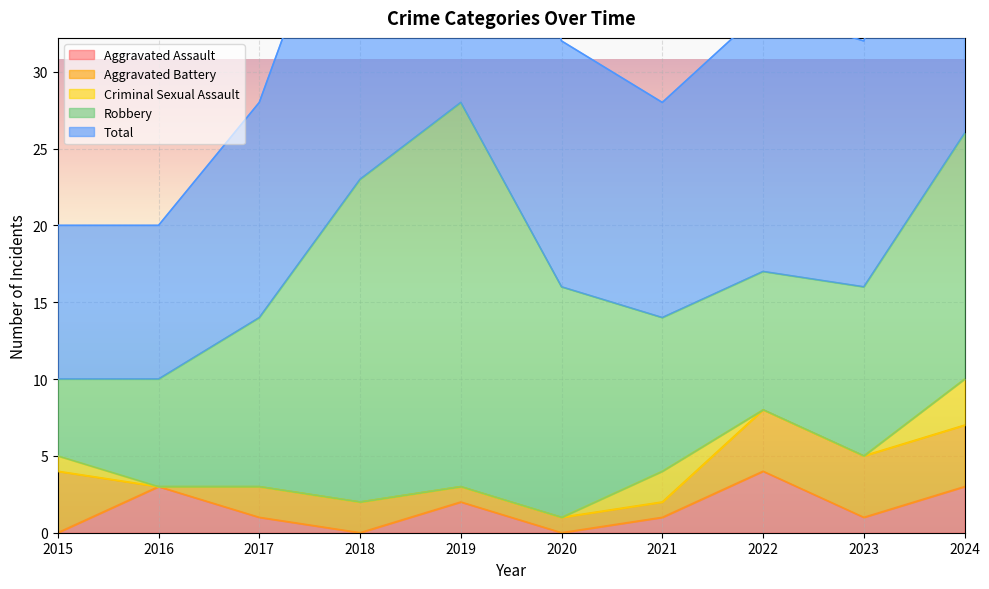

True or false: Criminal Sexual Assault and Total intersect in this chart.

False